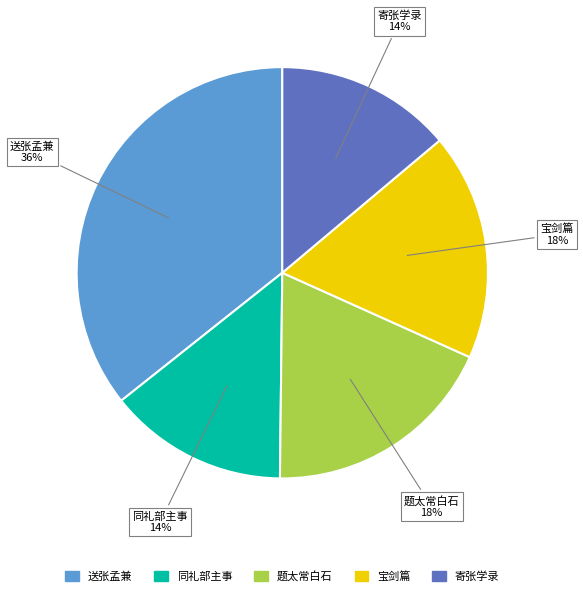

Which has a higher value, 送张孟兼 or 同礼部主事?

送张孟兼